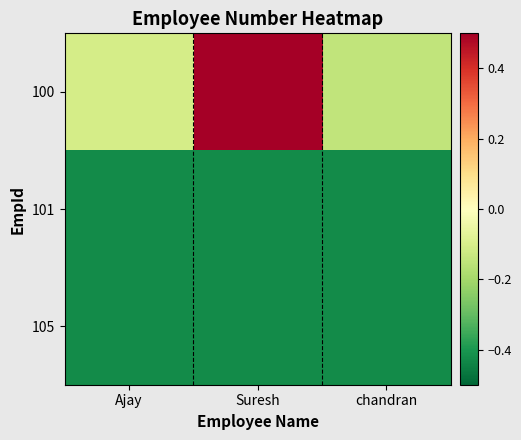

Which series has the widest spread of values?

100